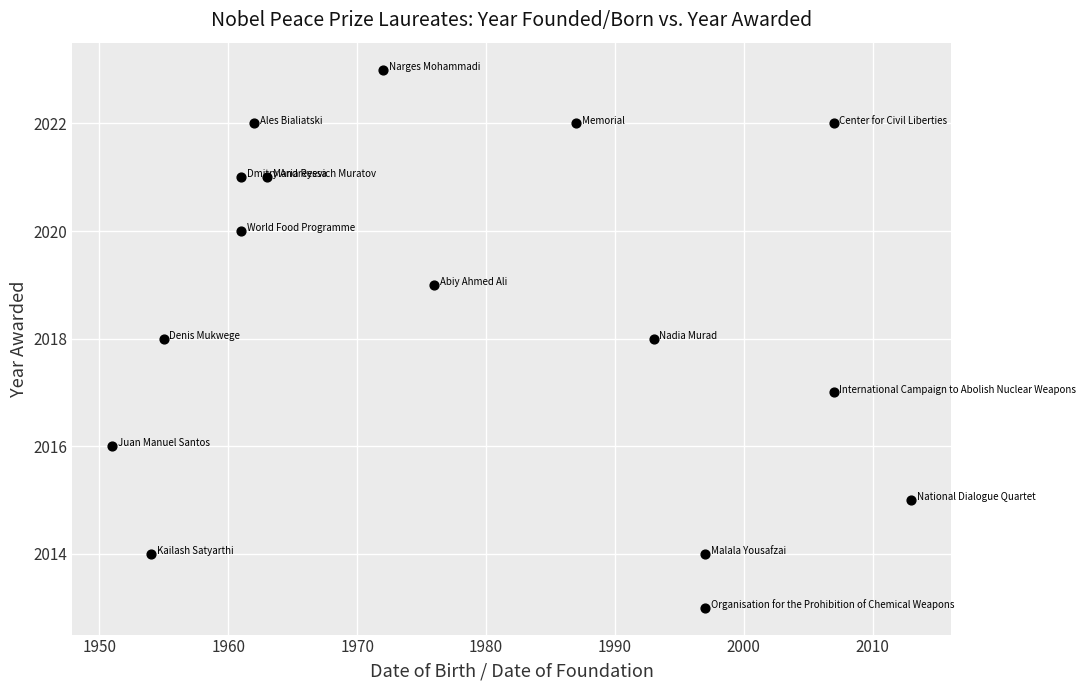

What is the range of X values (max minus min)?

62